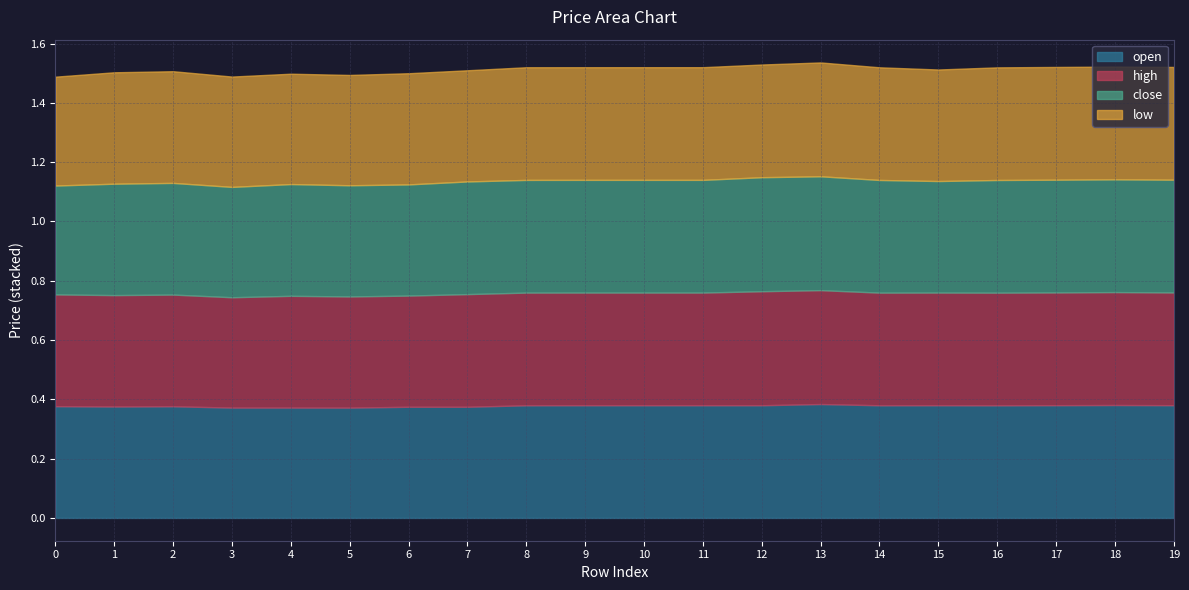

Reading left to right, what are all the values shown in this chart?

open: 0.4	0.4	0.4	0.4	0.4	0.4	0.4	0.4	0.4	0.4	0.4	0.4	0.4	0.4	0.4	0.4	0.4	0.4	0.4	0.4
high: 0.4	0.4	0.4	0.4	0.4	0.4	0.4	0.4	0.4	0.4	0.4	0.4	0.4	0.4	0.4	0.4	0.4	0.4	0.4	0.4
close: 0.4	0.4	0.4	0.4	0.4	0.4	0.4	0.4	0.4	0.4	0.4	0.4	0.4	0.4	0.4	0.4	0.4	0.4	0.4	0.4
low: 0.4	0.4	0.4	0.4	0.4	0.4	0.4	0.4	0.4	0.4	0.4	0.4	0.4	0.4	0.4	0.4	0.4	0.4	0.4	0.4